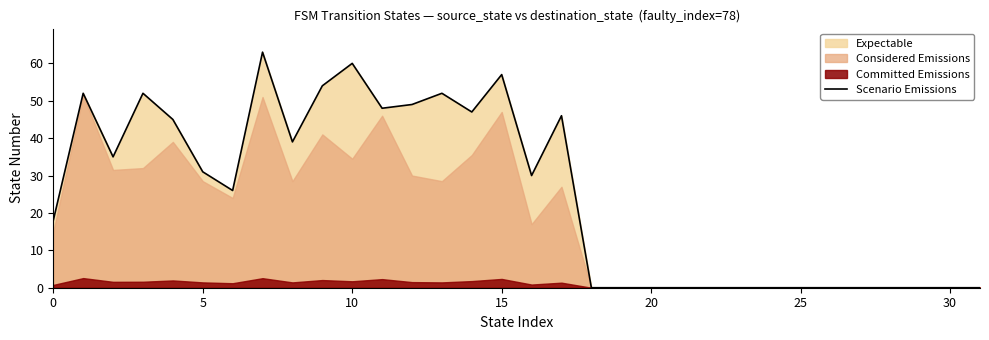

What is the highest value of the Scenario Emissions series?

63